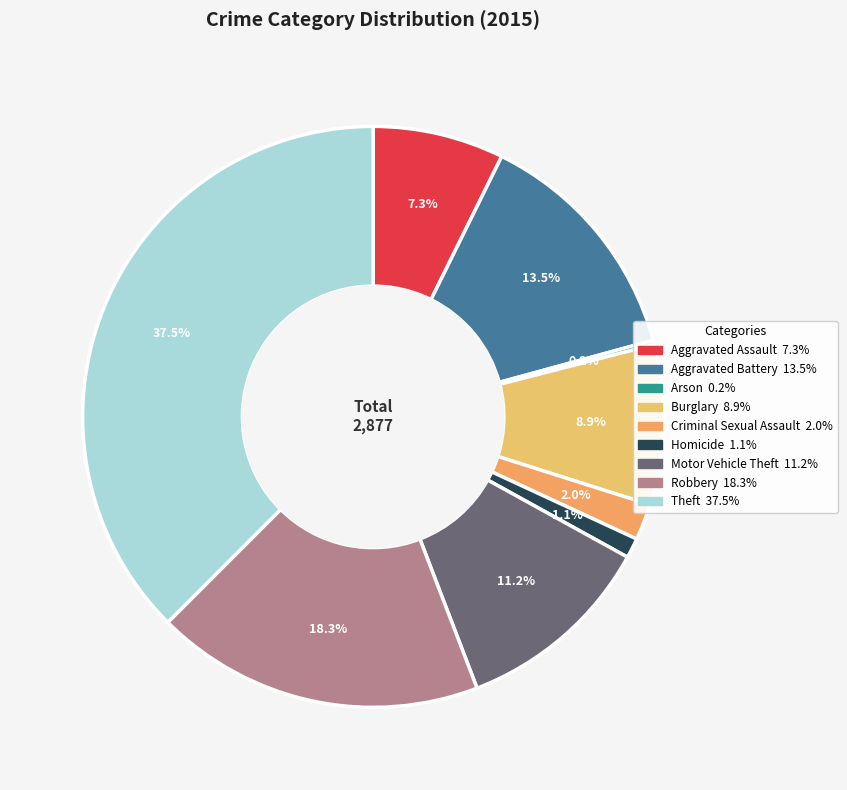

What is the largest slice in the pie chart?

Theft